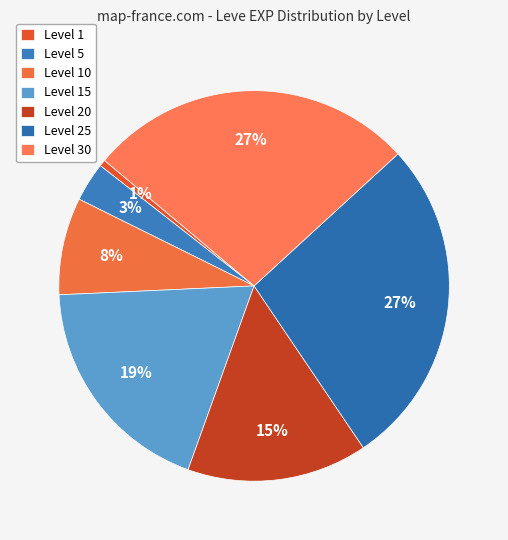

To the nearest percent, what percentage of the pie is Level 30?

27%